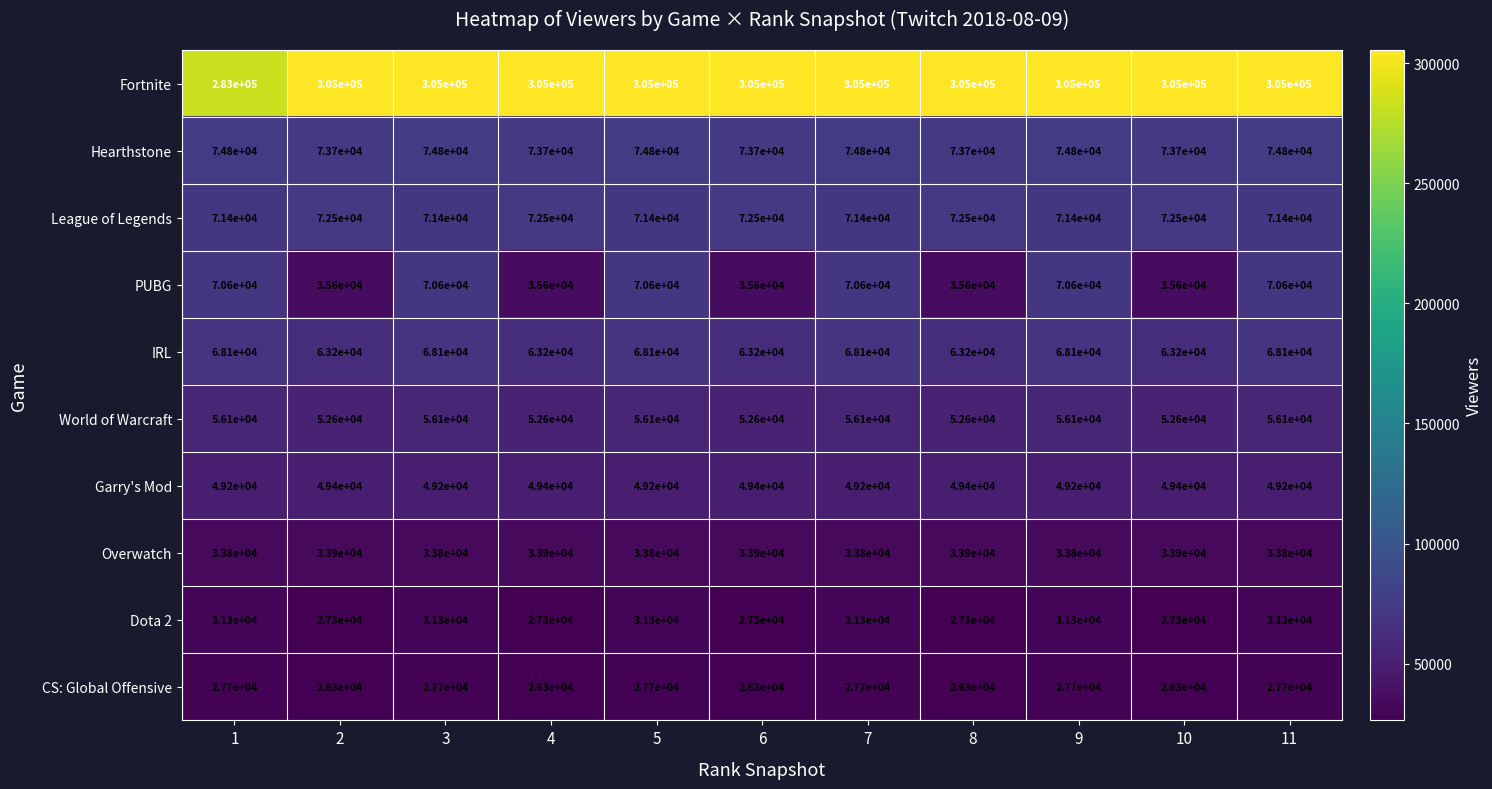

Which series has the widest spread of values?

PUBG